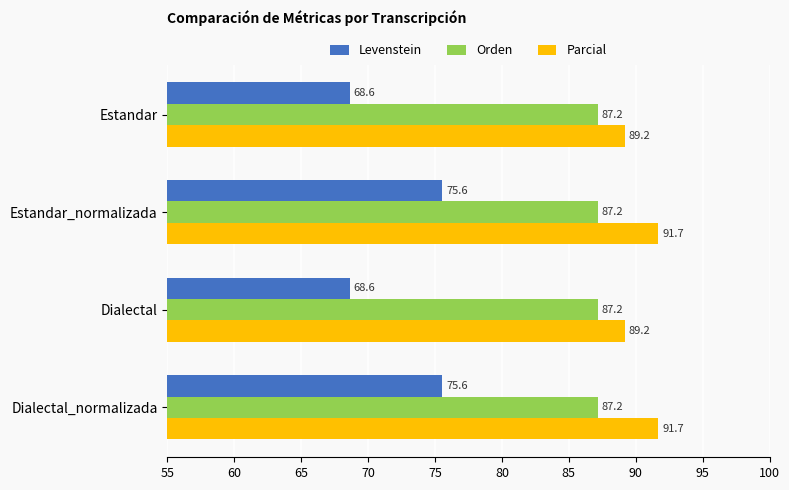

At Estandar_normalizada, list the series in order from largest to smallest.

Parcial, Orden, Levenstein